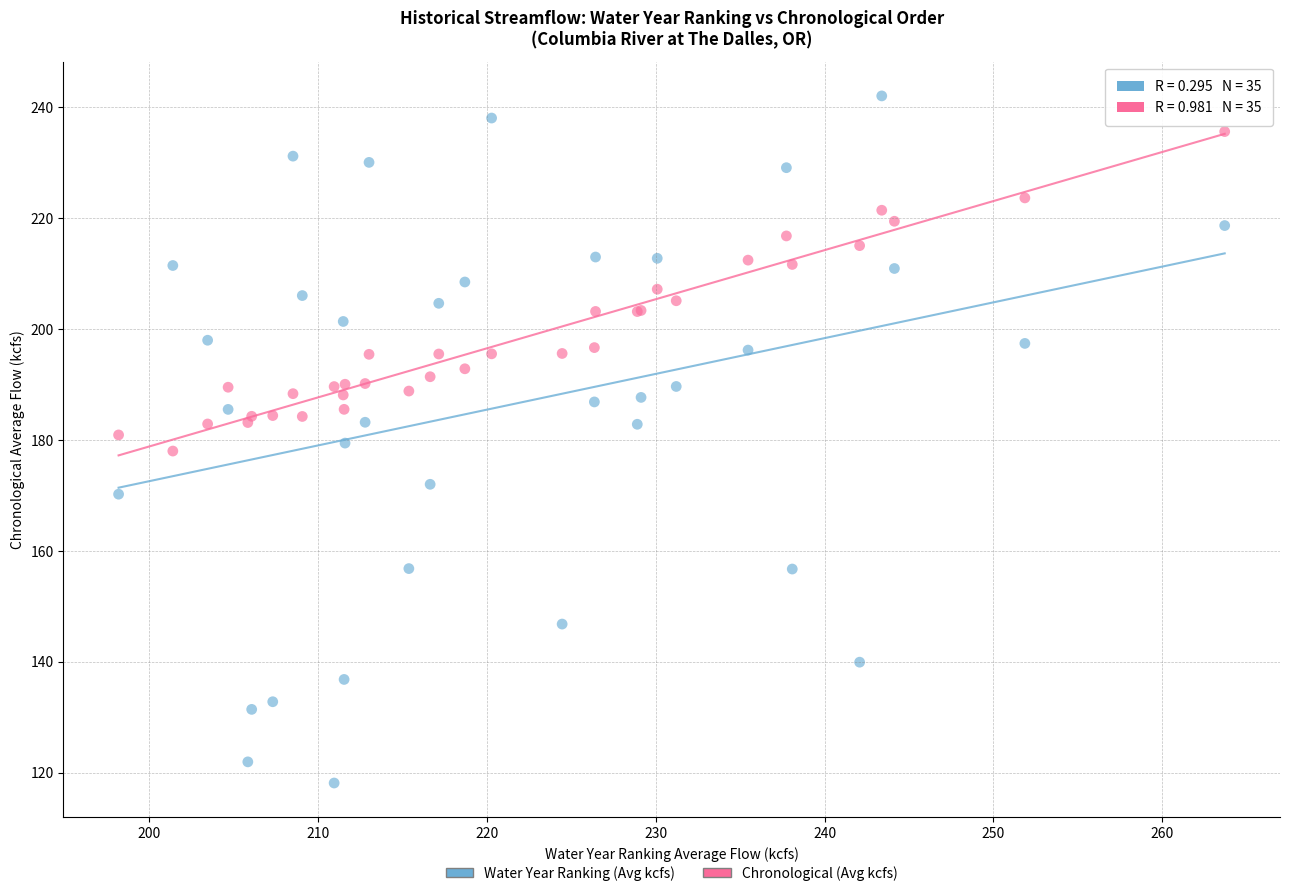

Which series has the widest spread of Y values?

Water Year Ranking (Avg kcfs)